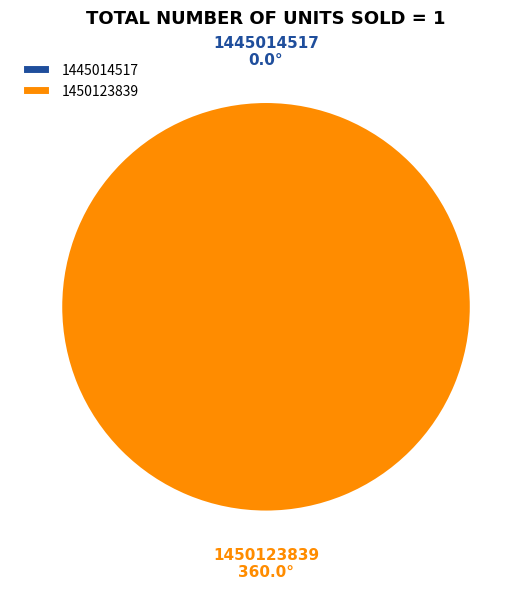

What is the largest slice in the pie chart?

1450123839